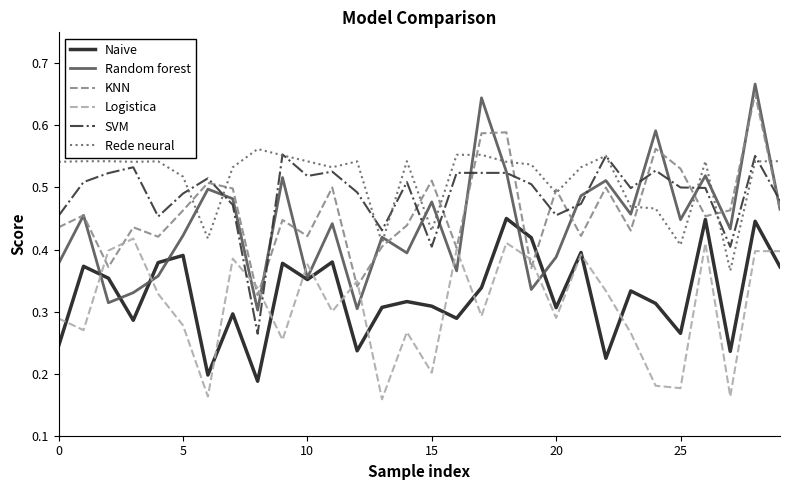

How many categories are shown in the chart?

30